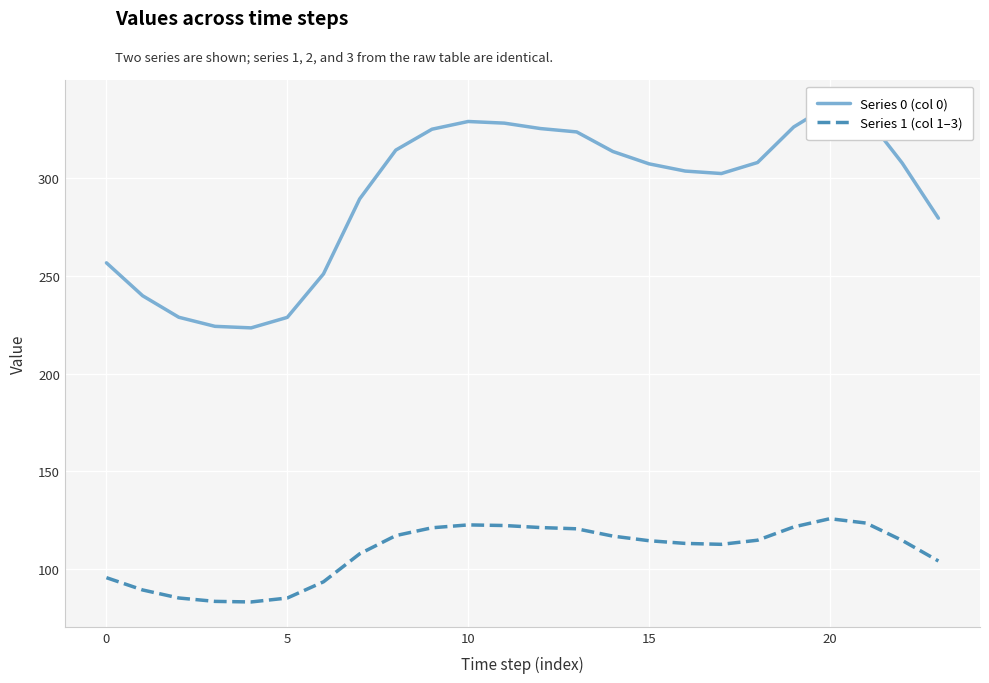

Which has a higher value, 16 or 21?

21